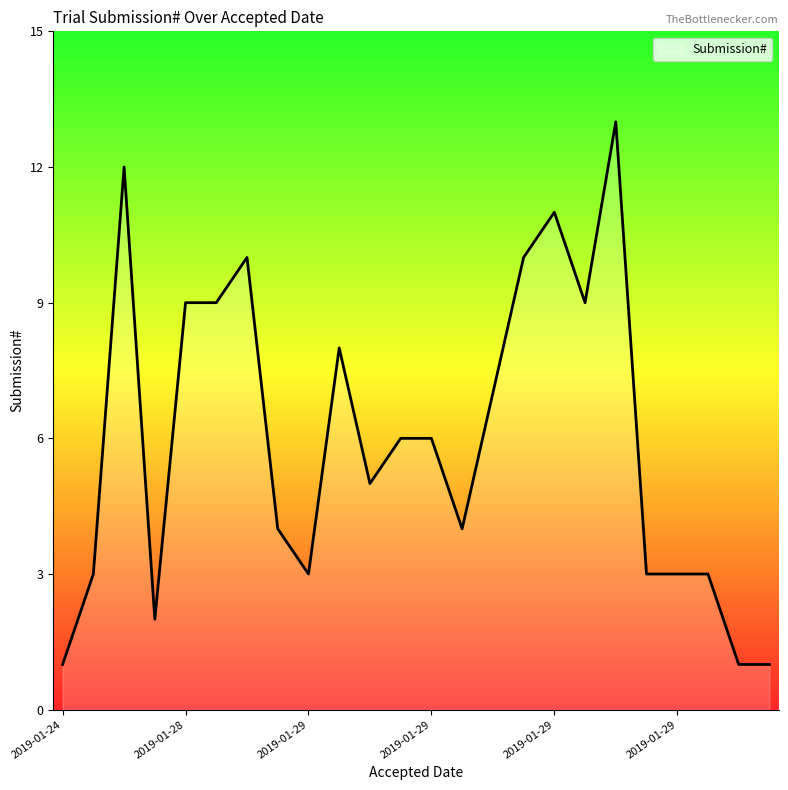

How many values are below 6?

12